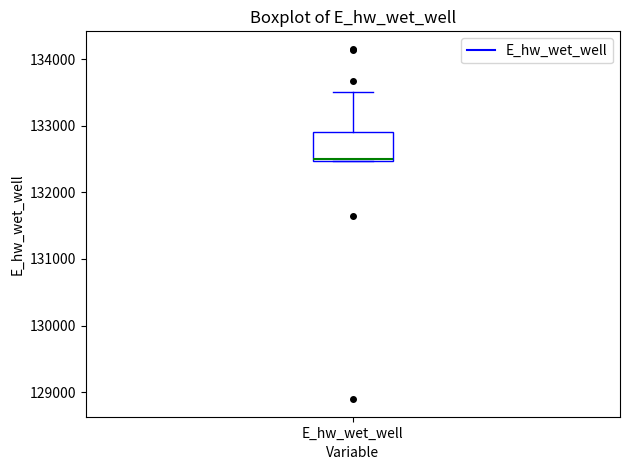

Where does the upper whisker of the box for E_hw_wet_well end on the y-axis? The values are not printed on the chart, so give them approximately, as read against the axis.

133500